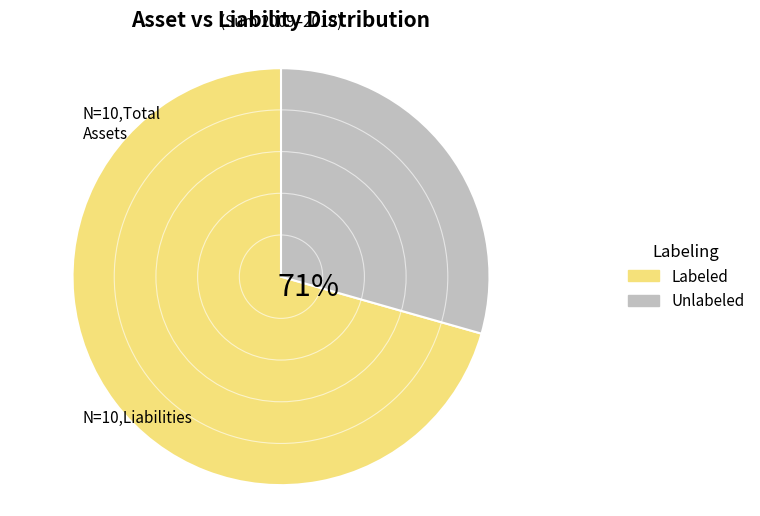

Does any single category account for the majority?

Yes